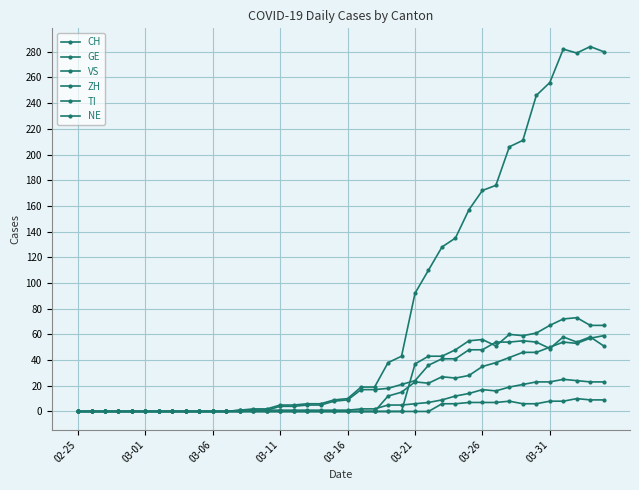

True or false: CH and GE cross at least once.

False